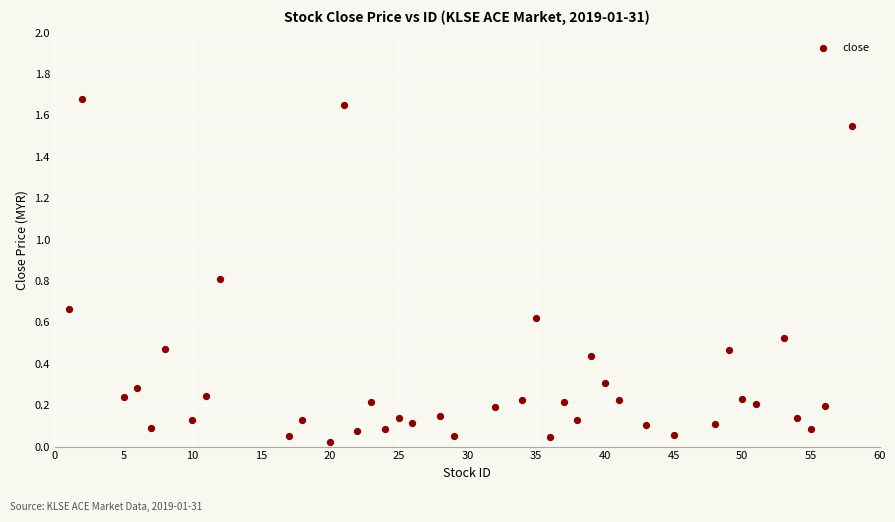

What is the range of X values (max minus min)?

57.0